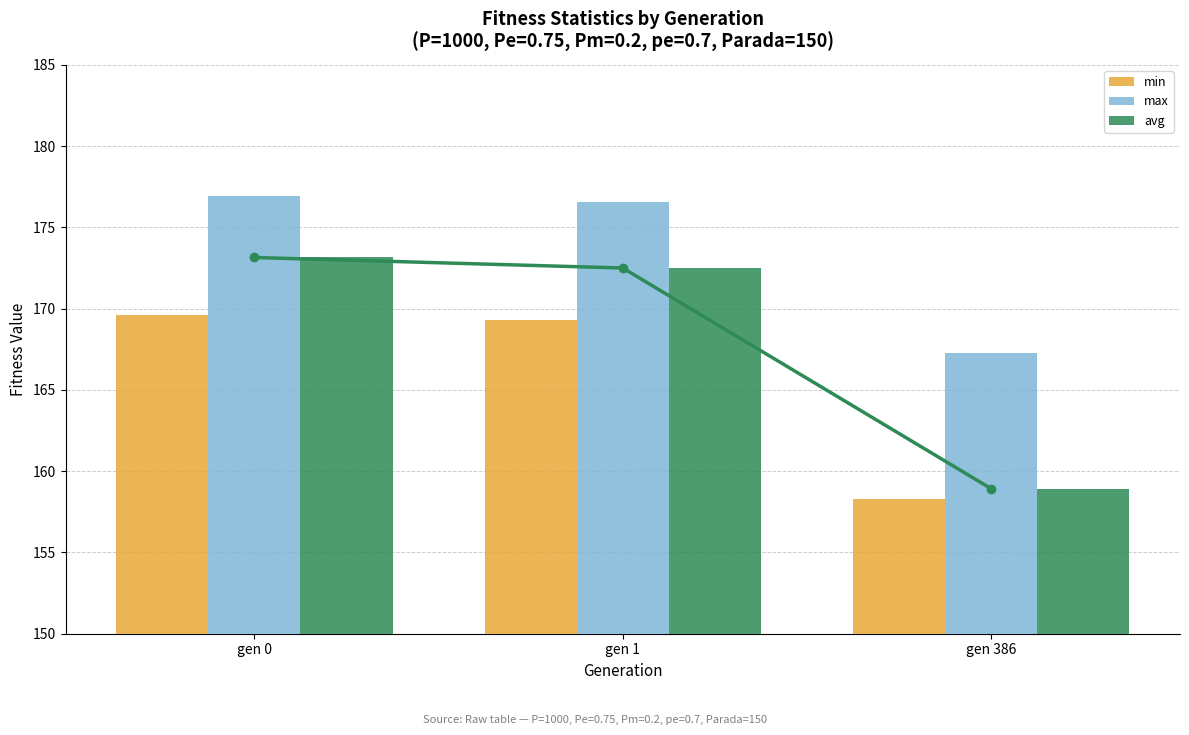

Reading left to right, transcribe all the data shown in this chart.

avg_line: gen 0=173.1	gen 1=172.5	gen 386=158.9
min: gen 0=169.6	gen 1=169.3	gen 386=158.3
max: gen 0=176.9	gen 1=176.6	gen 386=167.3
avg: gen 0=173.1	gen 1=172.5	gen 386=158.9